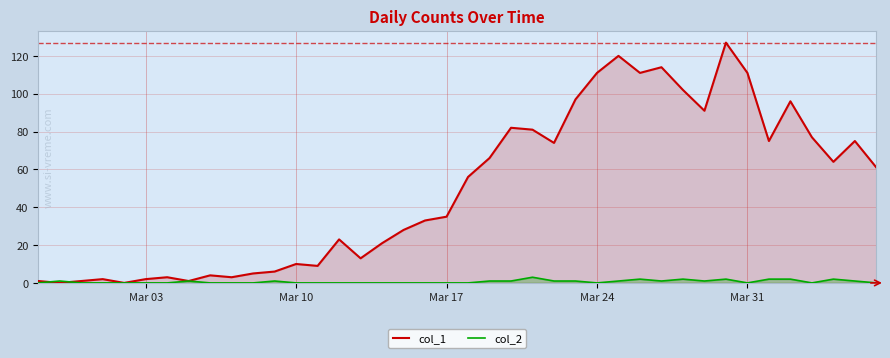

At Mar 10, list the series in order from smallest to largest.

col_2, col_1